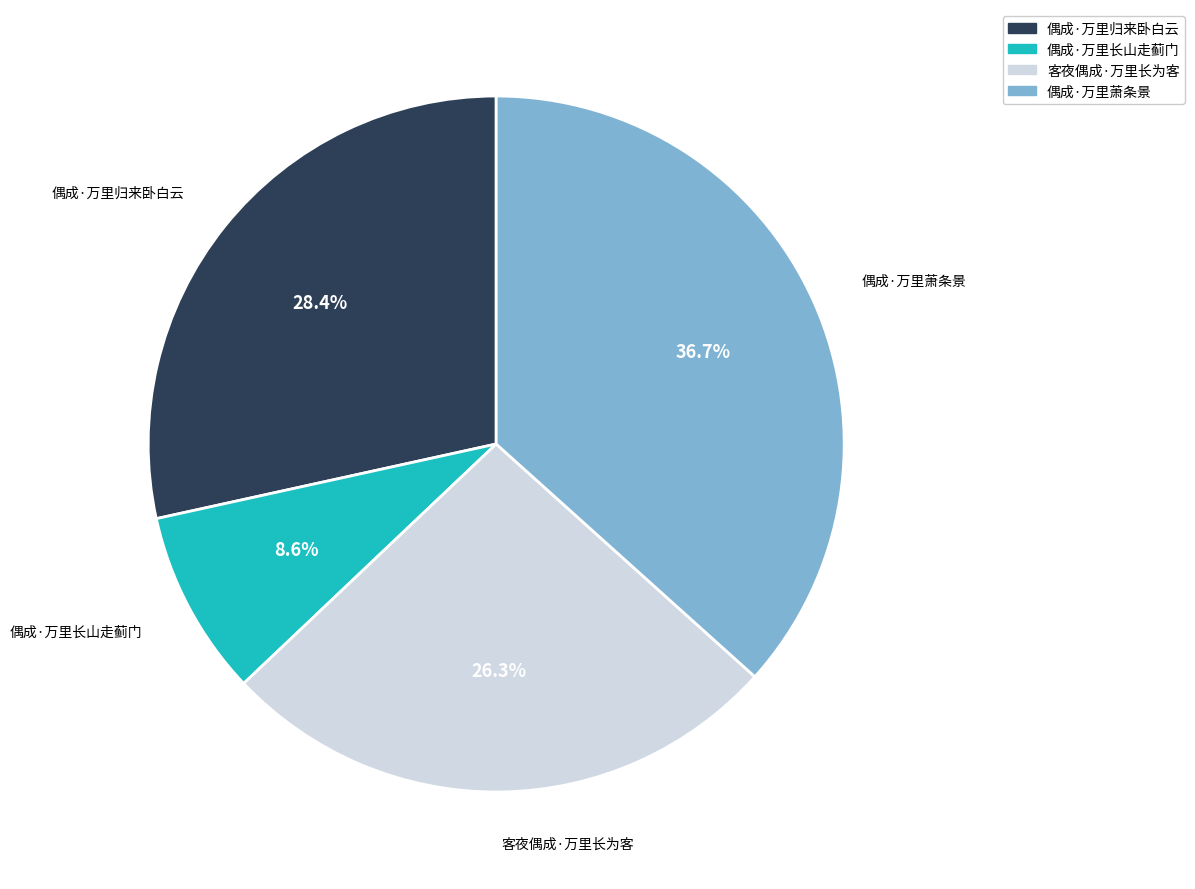

To the nearest percent, what portion does 偶成·万里归来卧白云 represent?

28%